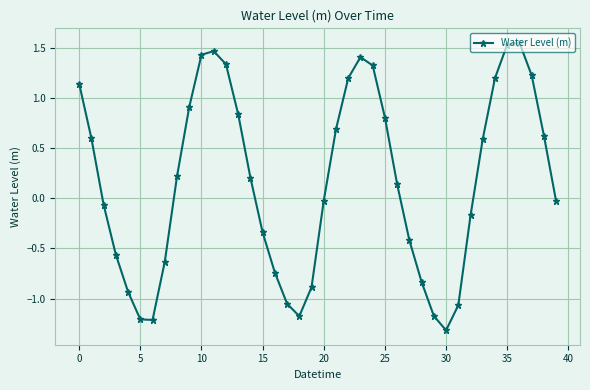

How many values are below zero?

19